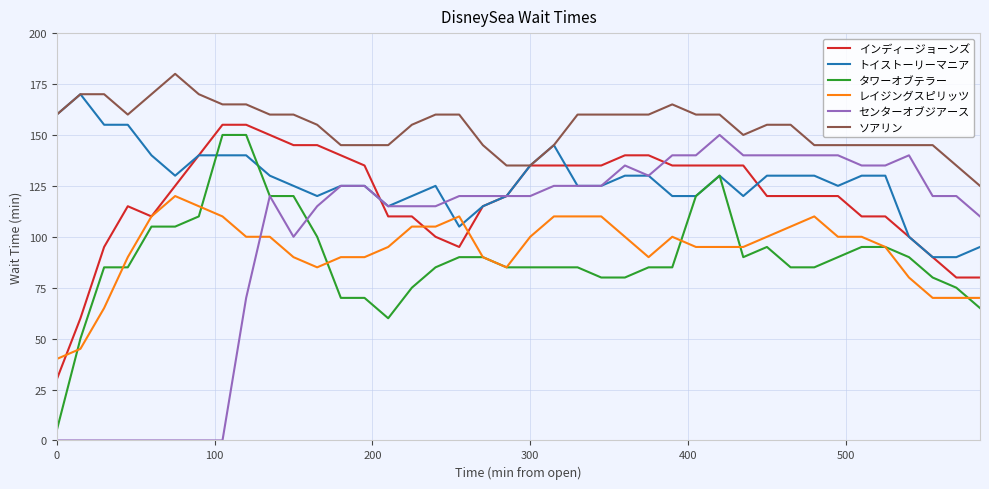

What is the highest value of the ソアリン series?

180